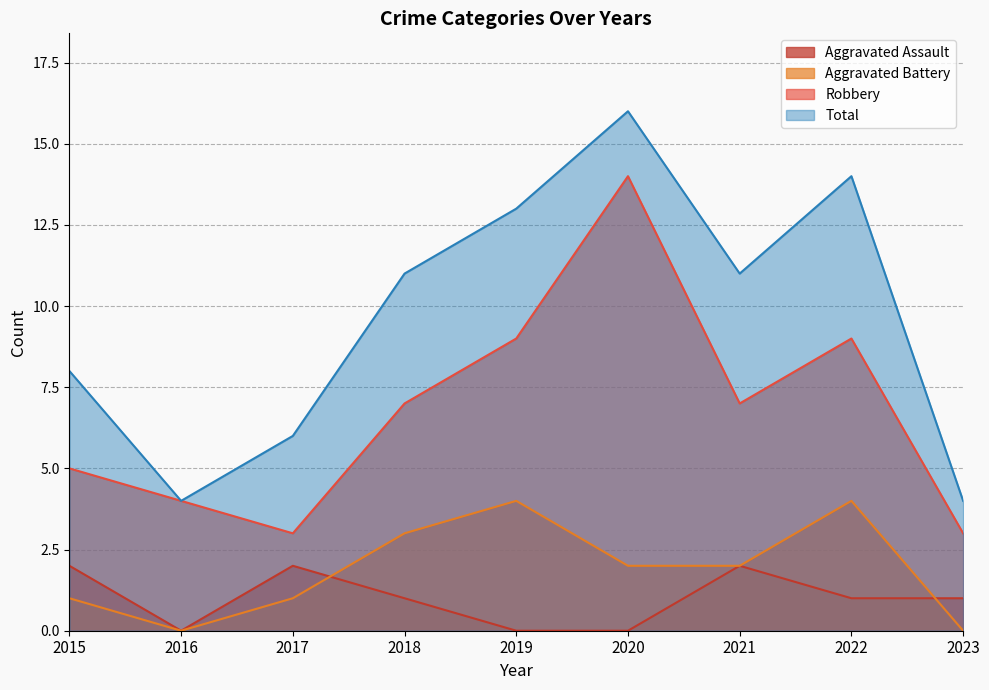

At which label is Robbery closest to 8?

2018